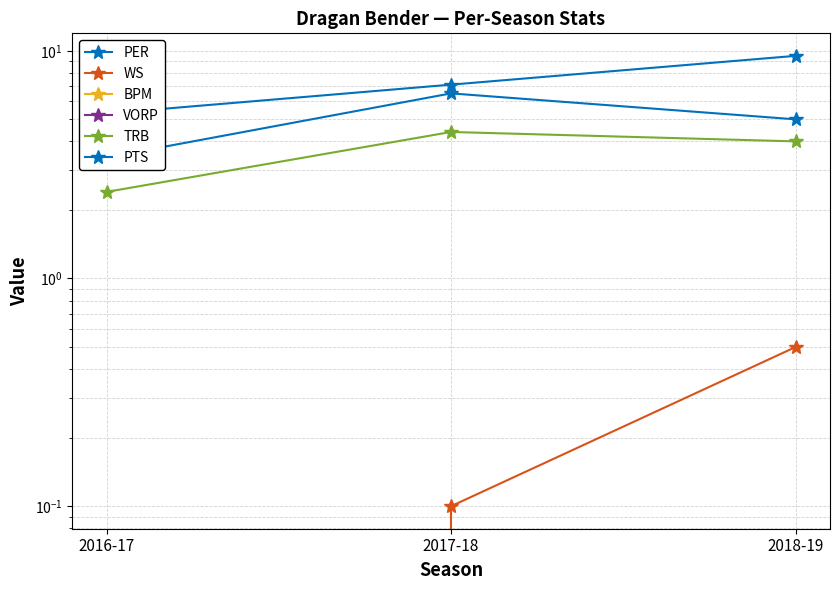

What is the difference between the highest and lowest values at 2017-18?

9.8